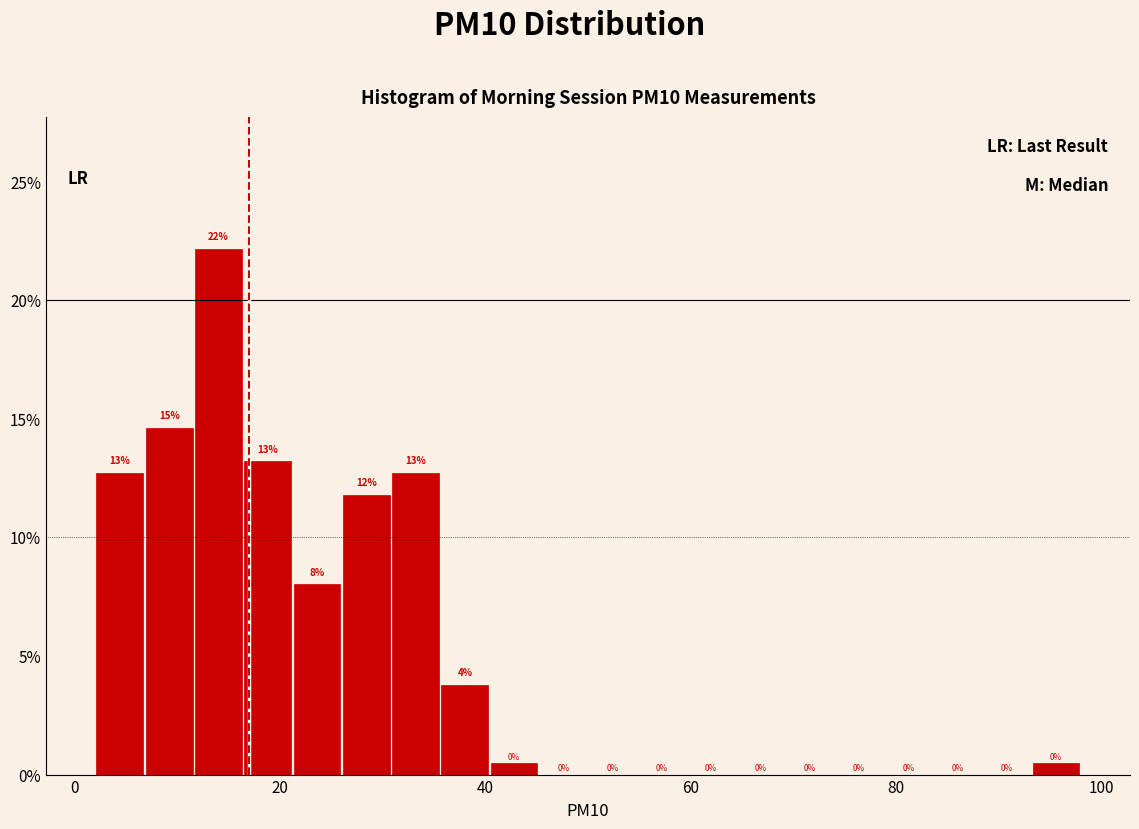

Around what value on the x-axis is the tallest bar? Give the approximate position of its centre, as read against the axis.

14